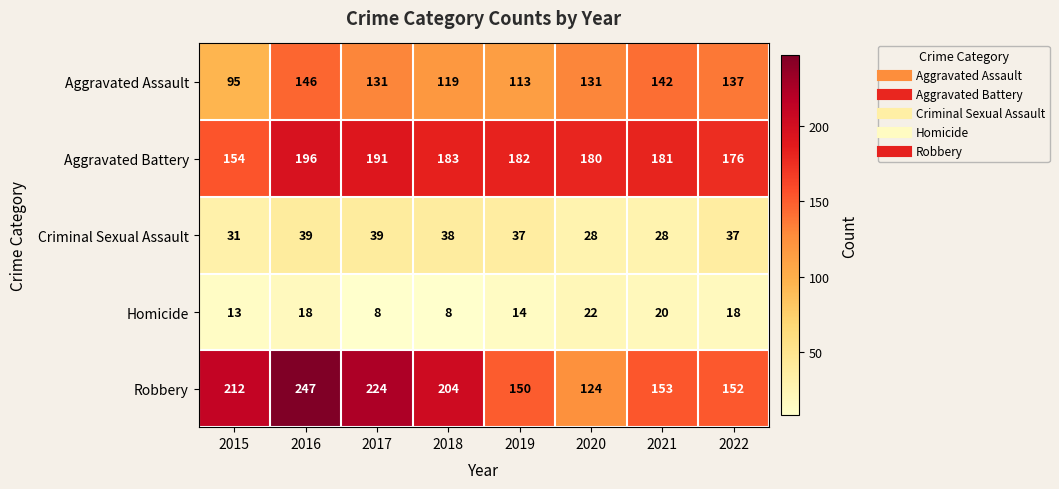

What is the total value across all series at 2016?

646